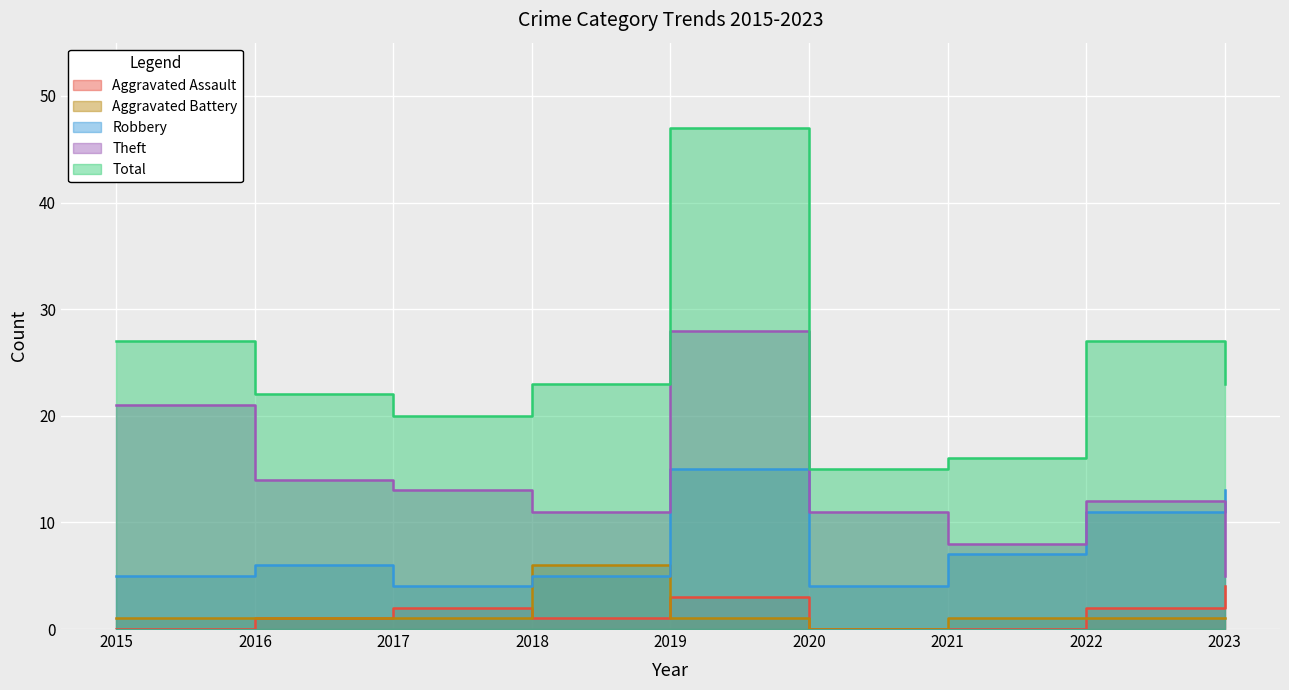

True or false: Total and Aggravated Assault intersect in this chart.

False